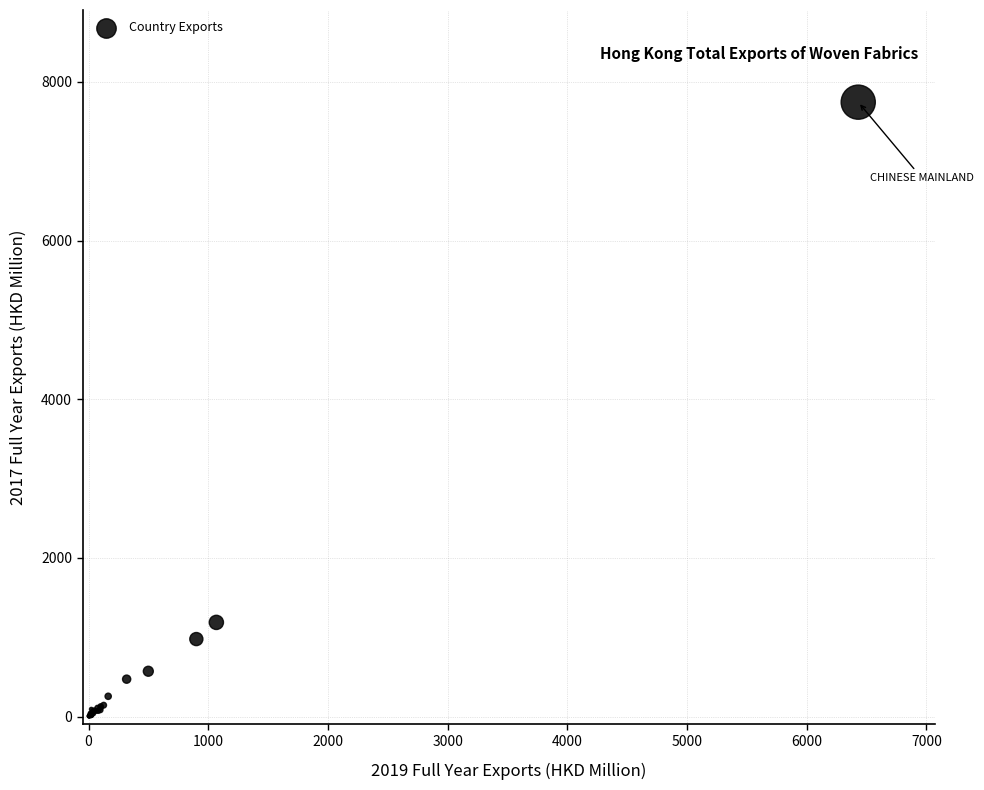

What Y value in the scatter plot is closest to 3874?

1186.9